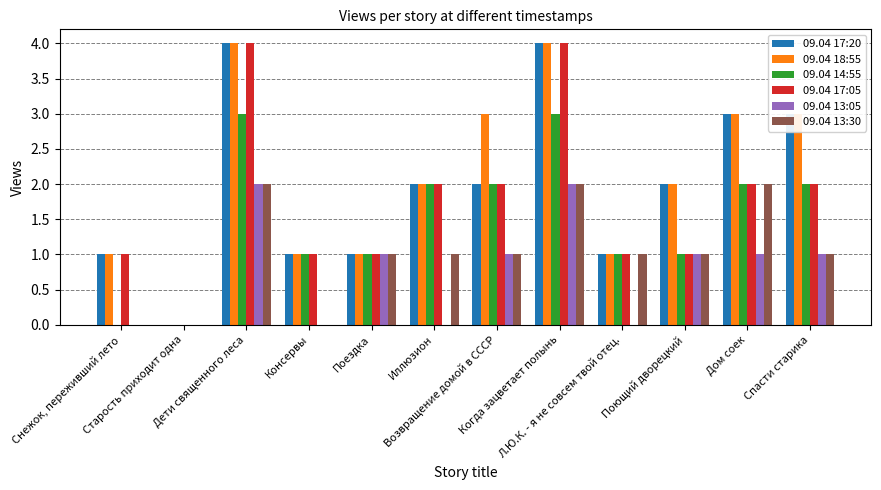

Where does the 09.04 13:05 series first go above 1?

Дети священного леса